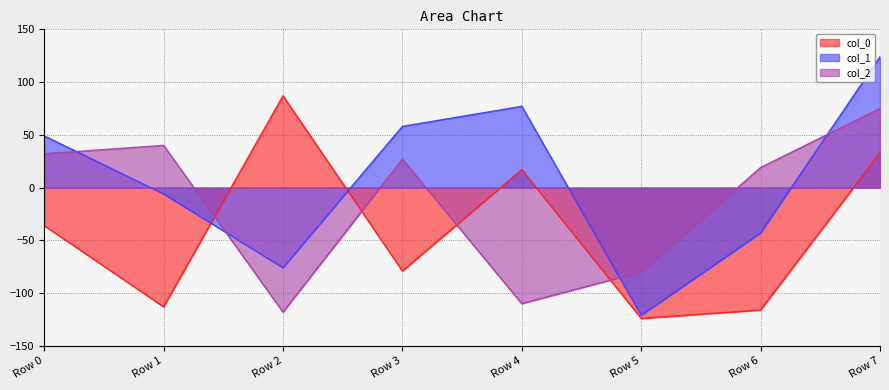

List the series in order of their overall mean, highest first.

col_1, col_2, col_0